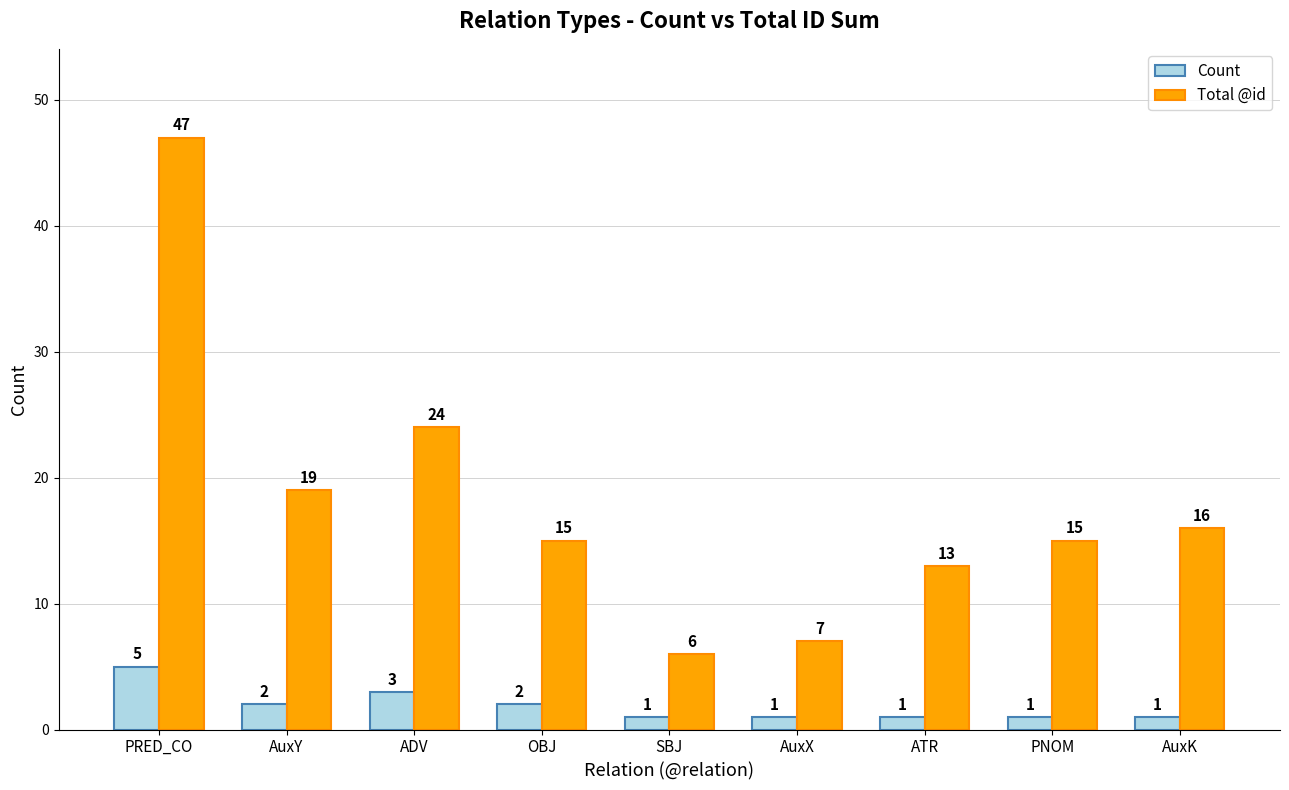

List the series in order of their peak value, lowest first.

Count, Total @id